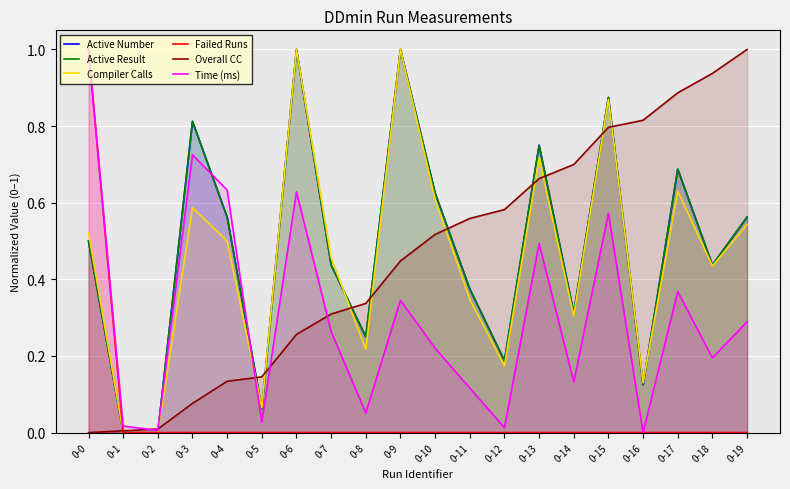

Where is Compiler Calls nearest to the value 0?

0-1